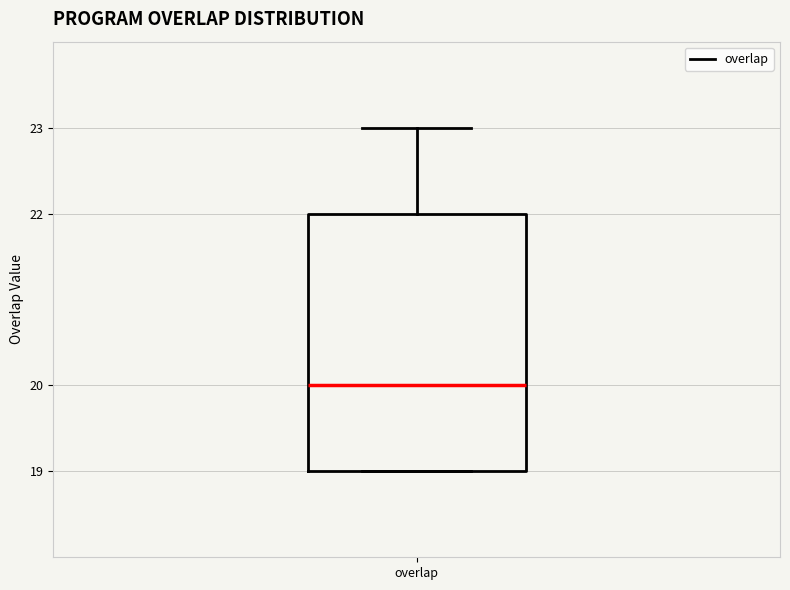

Transcribe this box plot: give where the median line is, the range the box spans, and where the two whiskers end, as read against the y-axis. The values are not printed on the chart, so give them approximately, as read against the axis.

median 20, box 19 to 22, whiskers 19 to 23